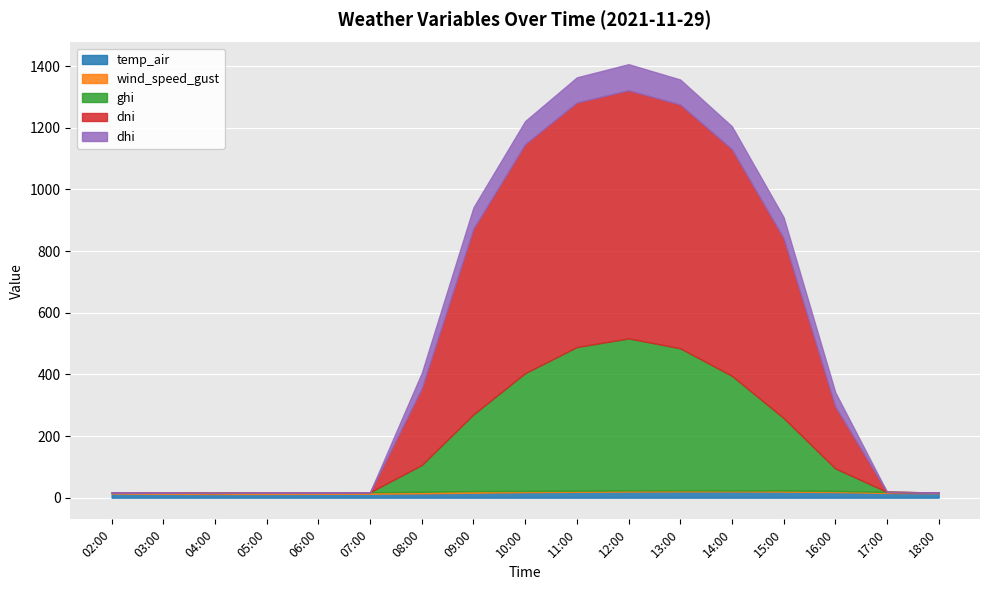

Which category has the highest value across all series?

12:00